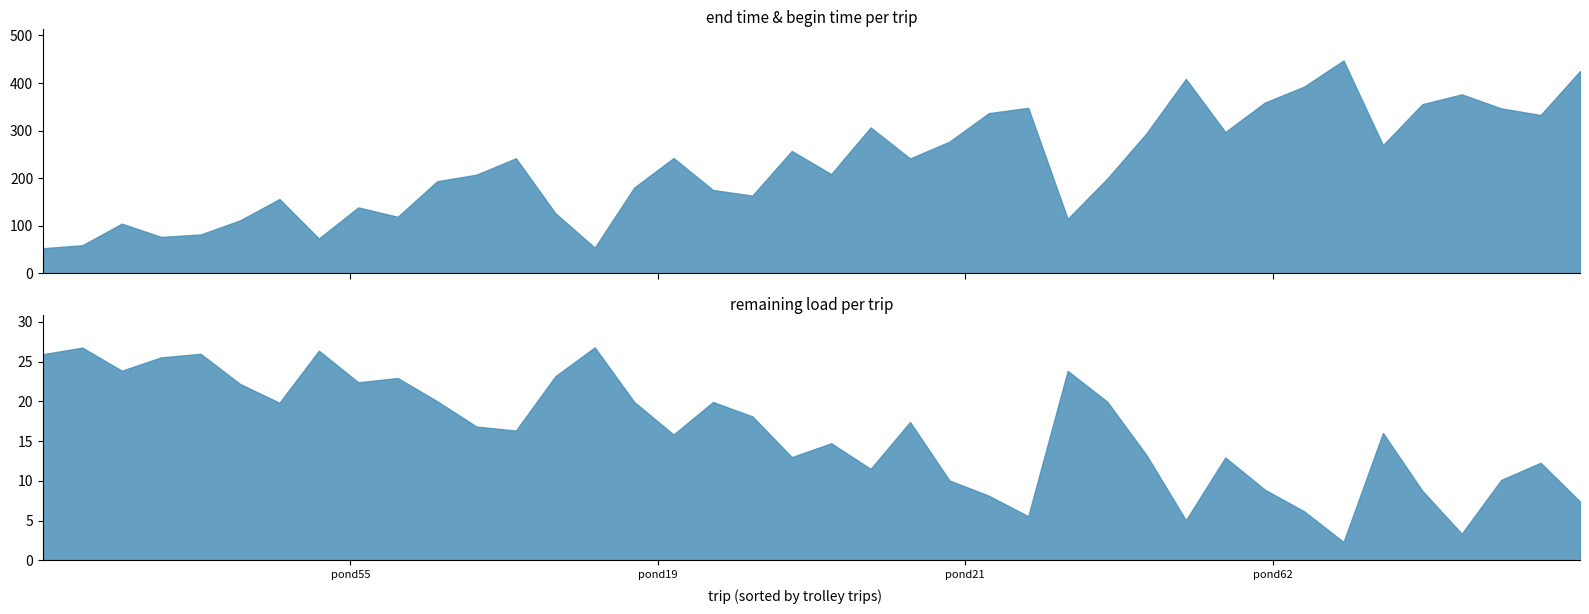

Which series ends up on top after the final intersection of begin time and remaining load?

begin time